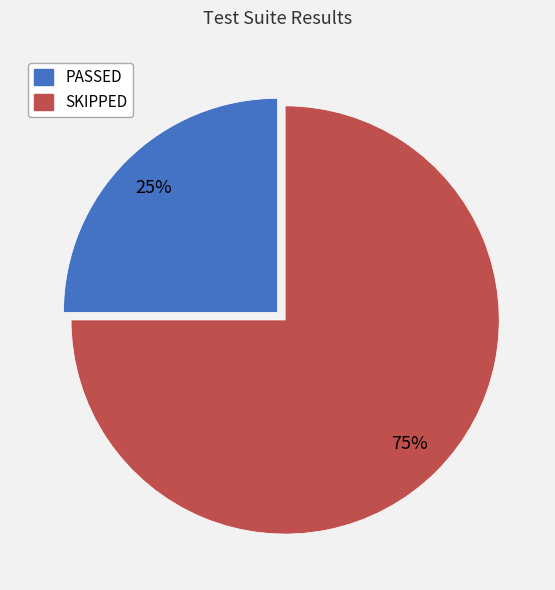

Is the sum of SKIPPED and PASSED greater than half?

Yes